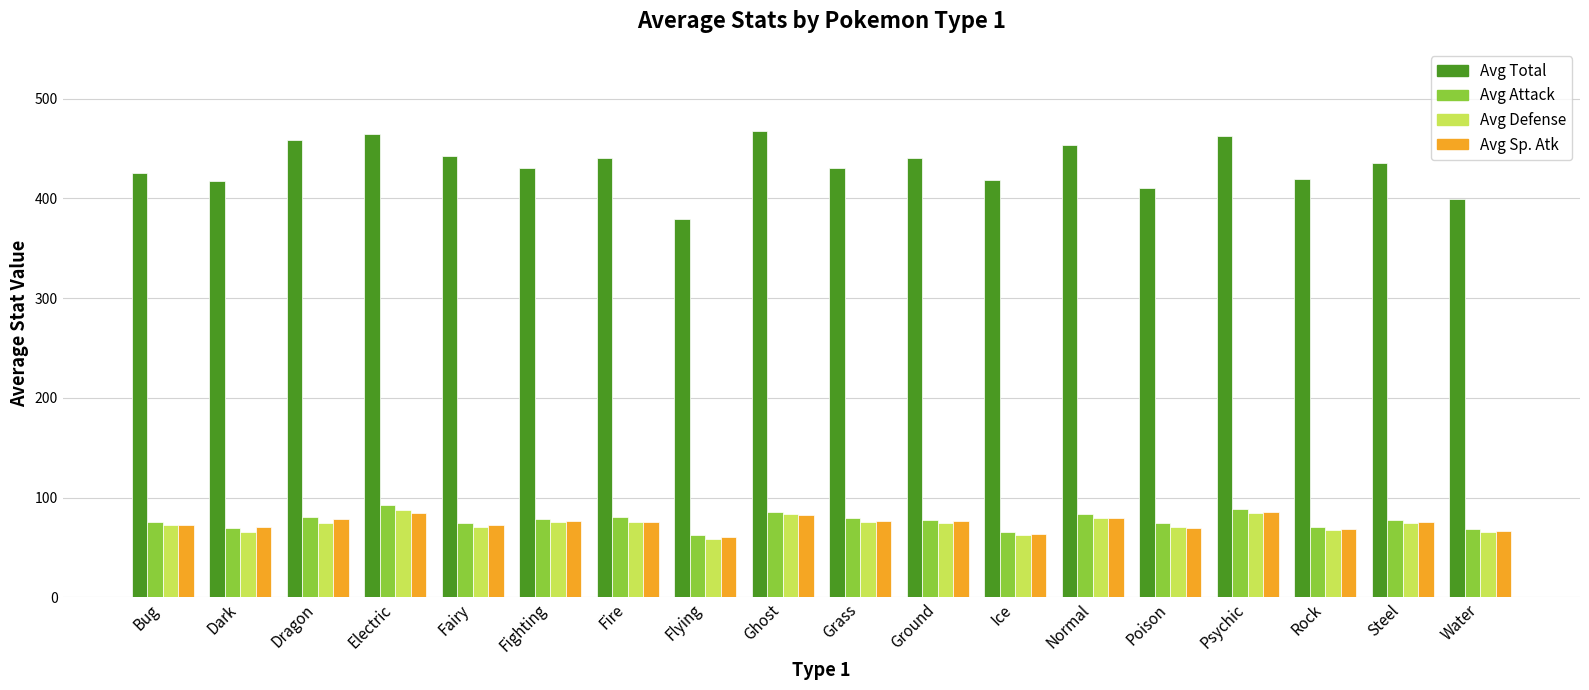

True or false: Avg Attack has a value of 88.3 at Psychic.

True